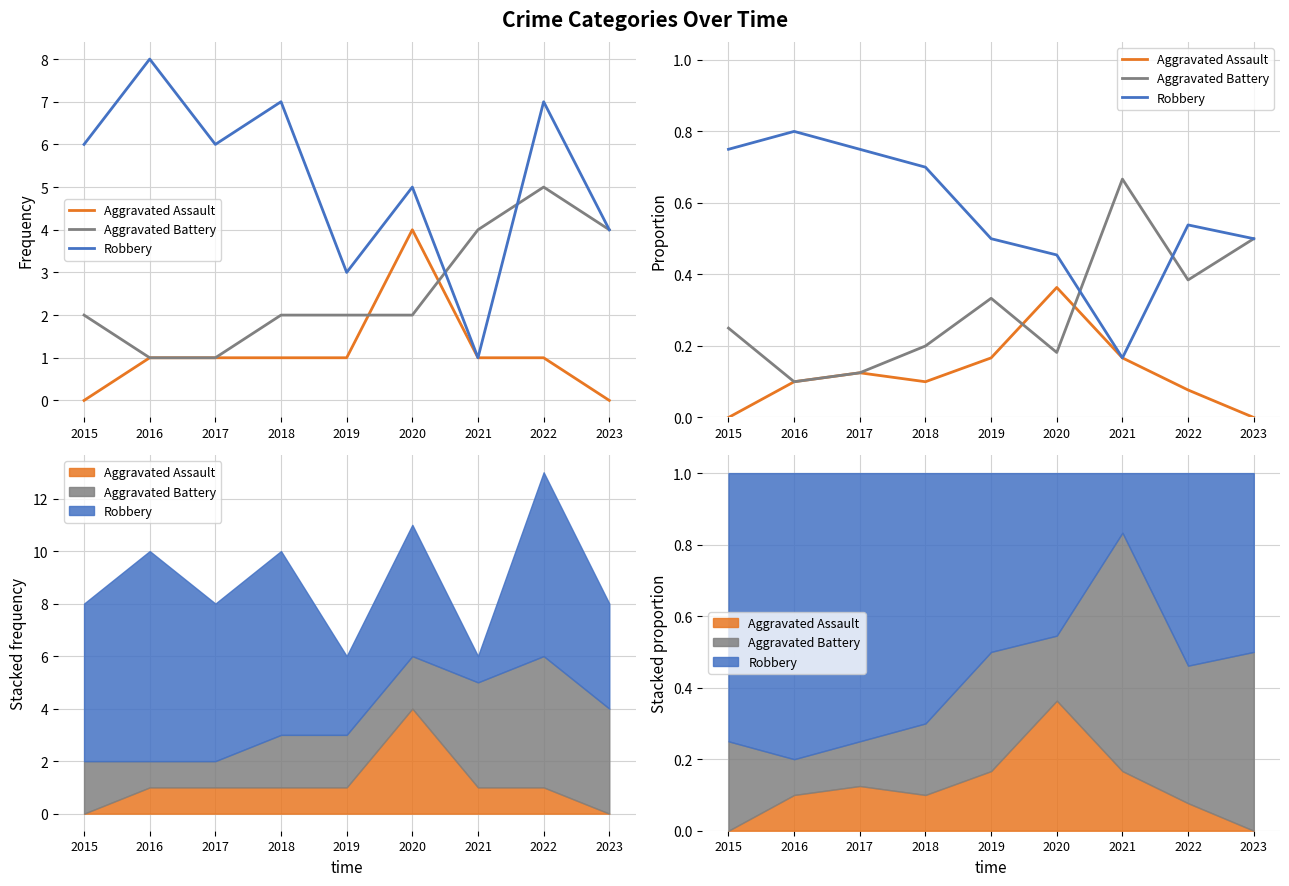

Where is the first local minimum for Aggravated Assault?

2018